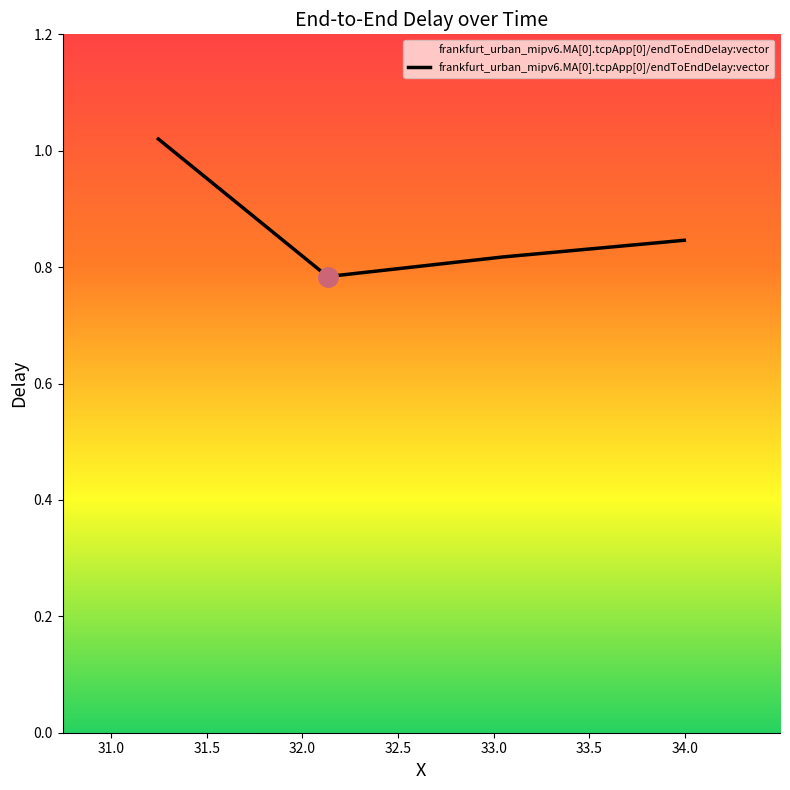

True or false: there are more than 1 points higher than both neighbors.

False